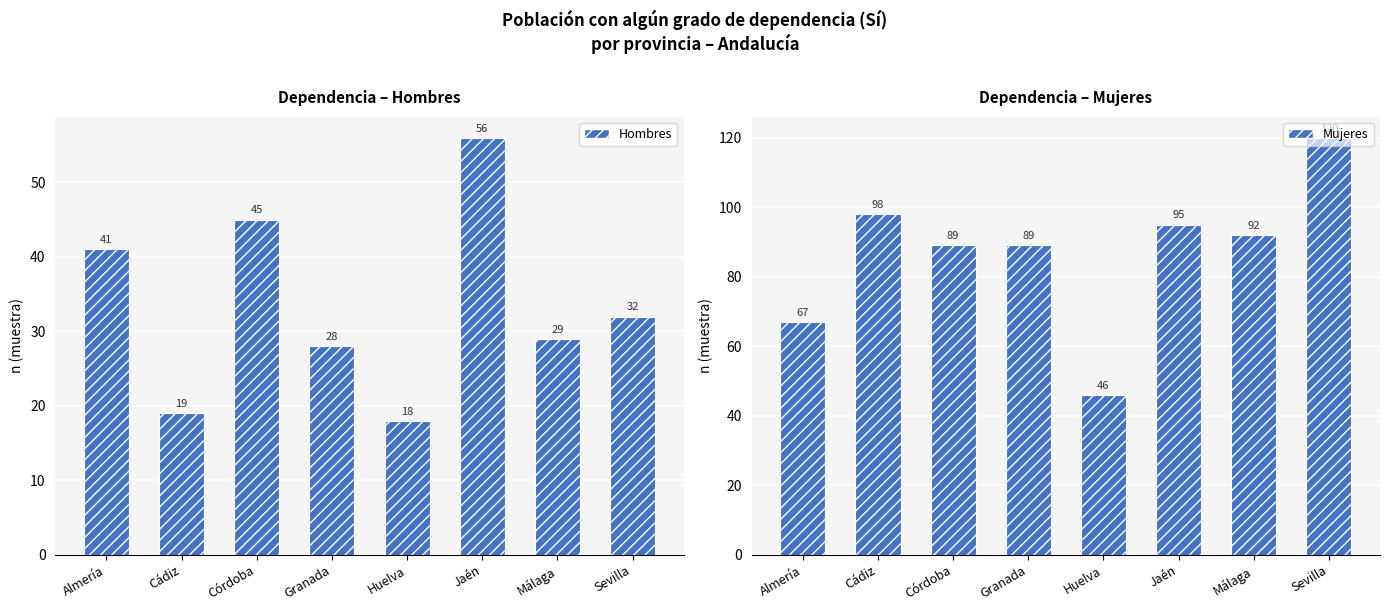

Rank the series by their average value, from highest to lowest.

Mujeres, Hombres